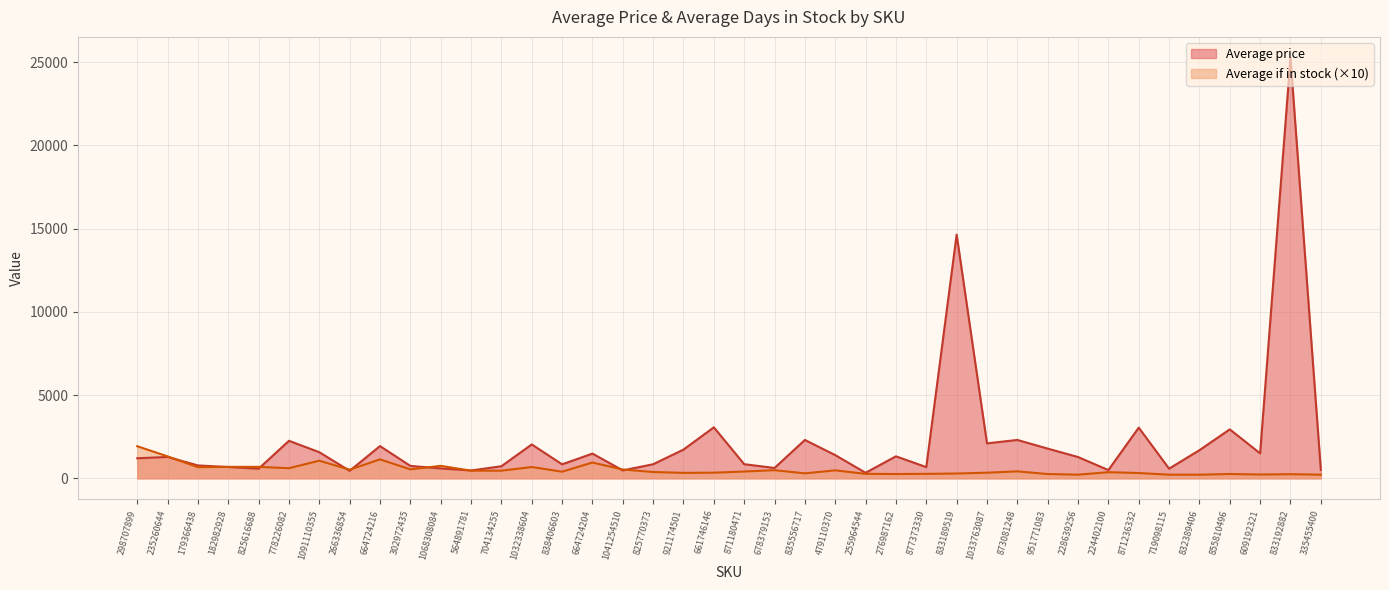

At which category is the sum across all series the highest?

833192882